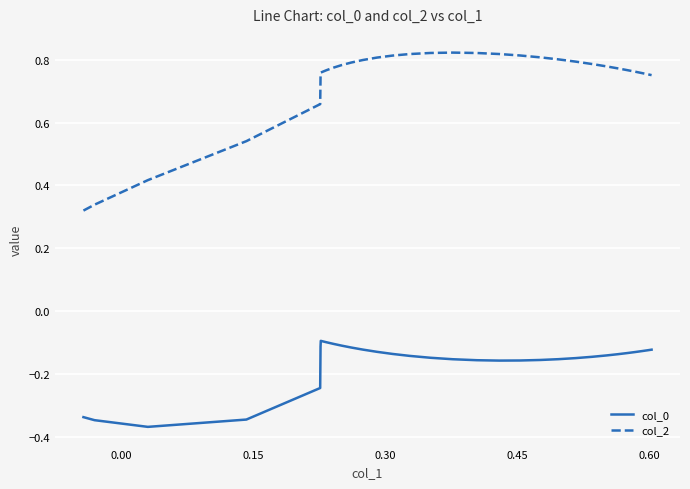

Which series has the largest range (max minus min)?

col_2